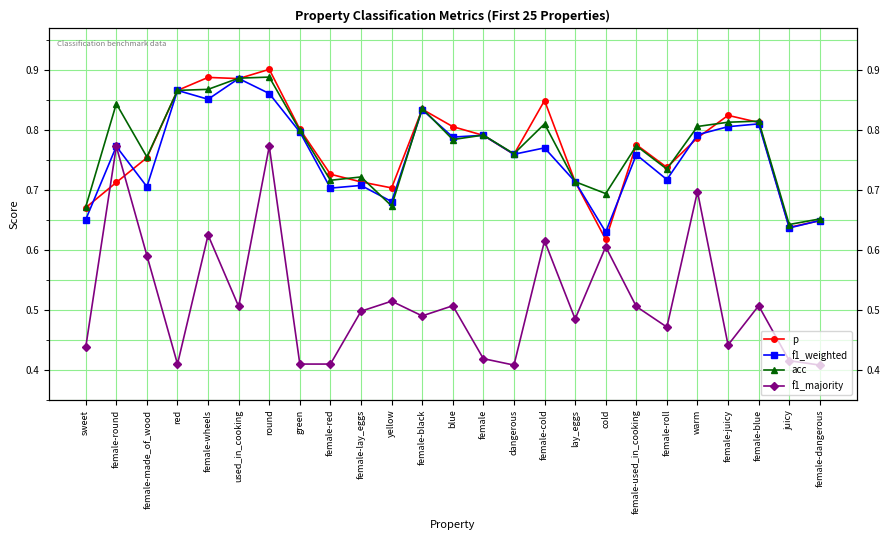

Which series has the largest total across all categories?

acc